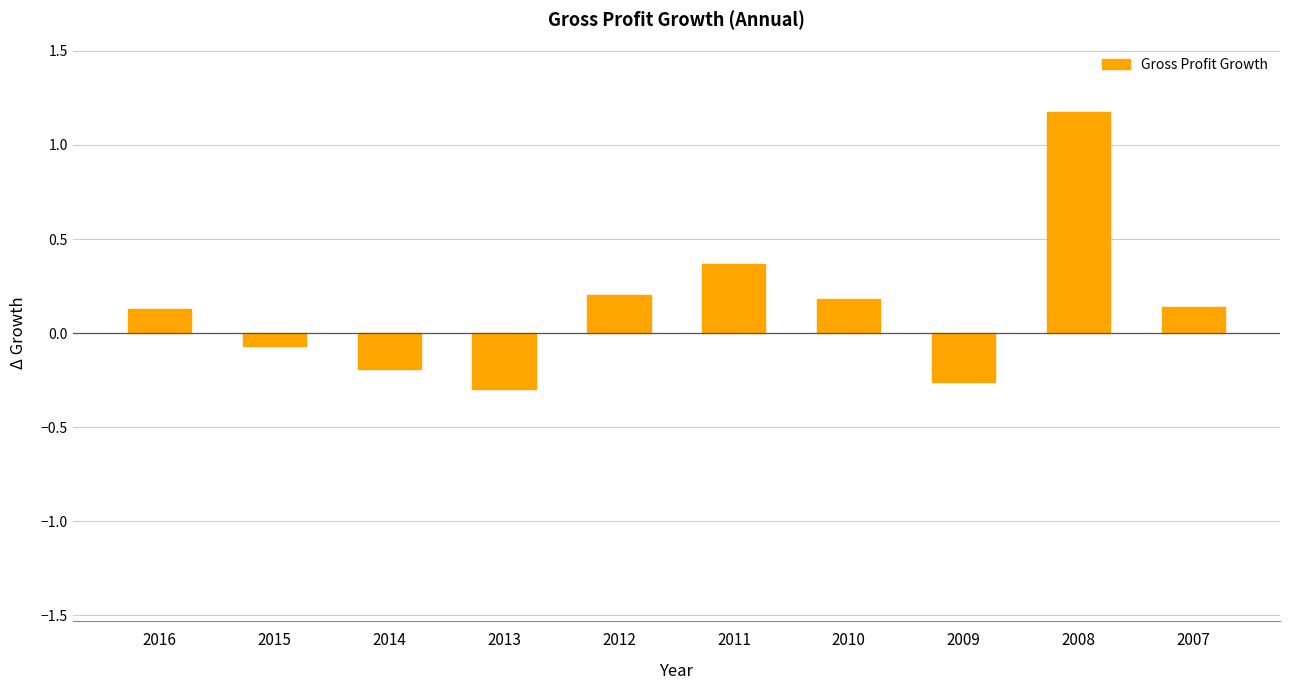

What is the change in value from 2012 to 2008?

+1.0